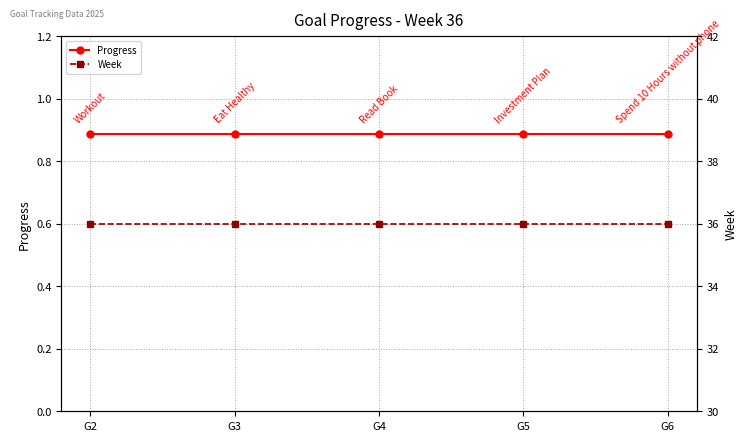

Which series changed the most between G3 and G5?

Progress